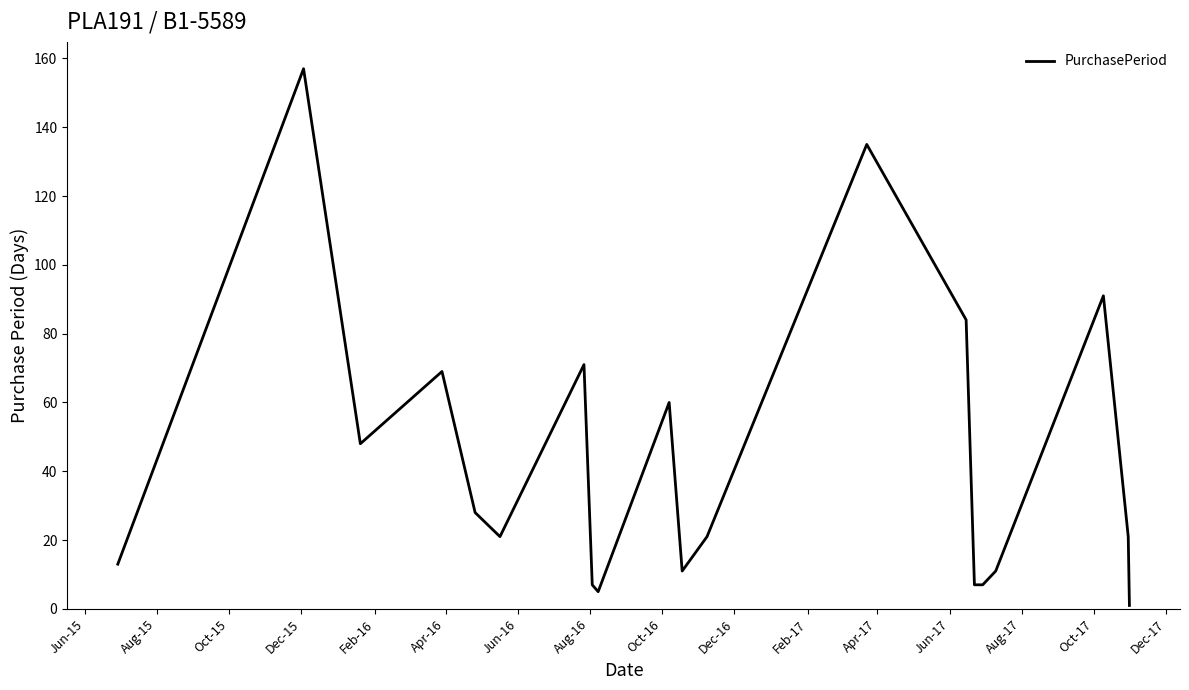

What is the difference between the maximum and minimum values?

156